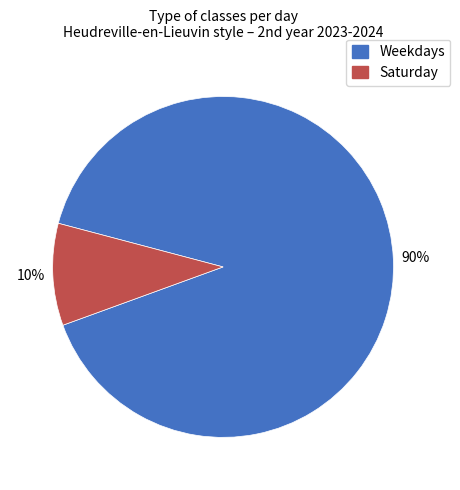

To the nearest percent, what is the average slice percentage?

50%